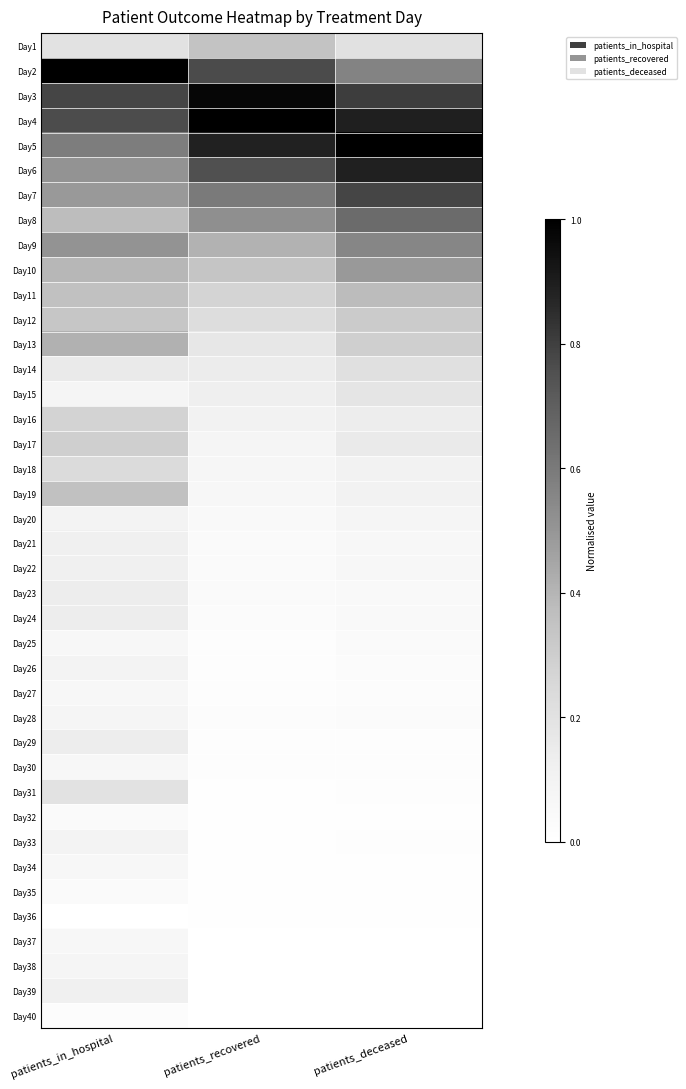

What is the total value across all series at patients_deceased?

9.2